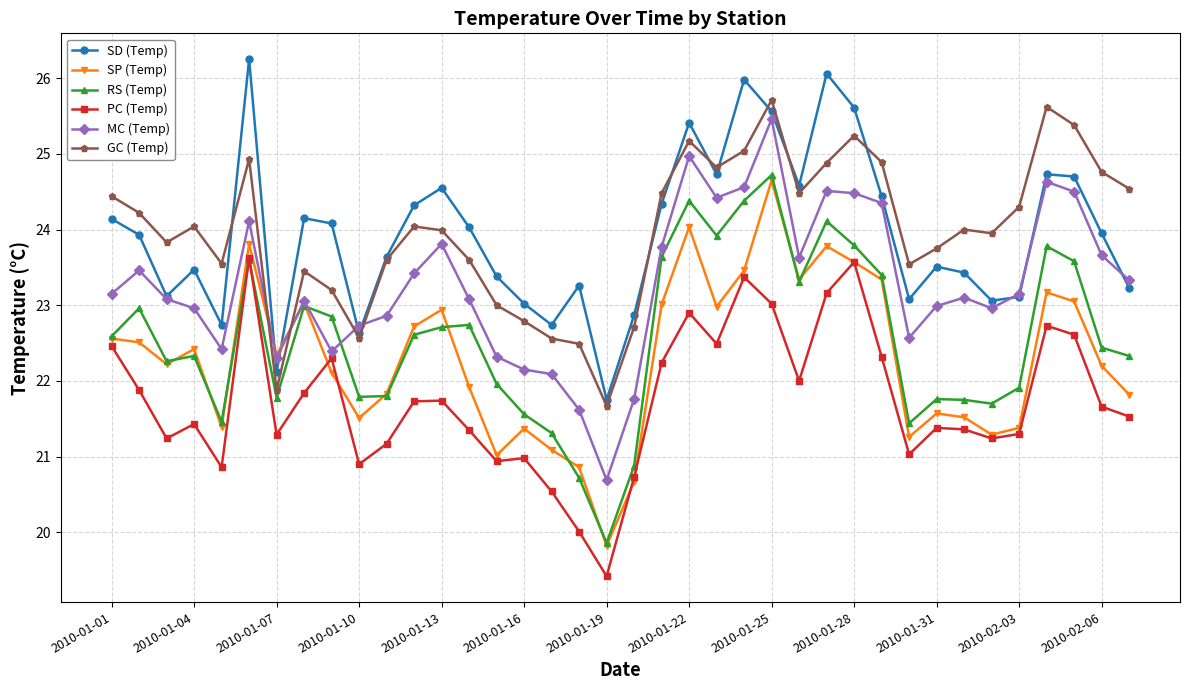

What is the value of the MC (Temp) point at the 2nd from the left?

23.5